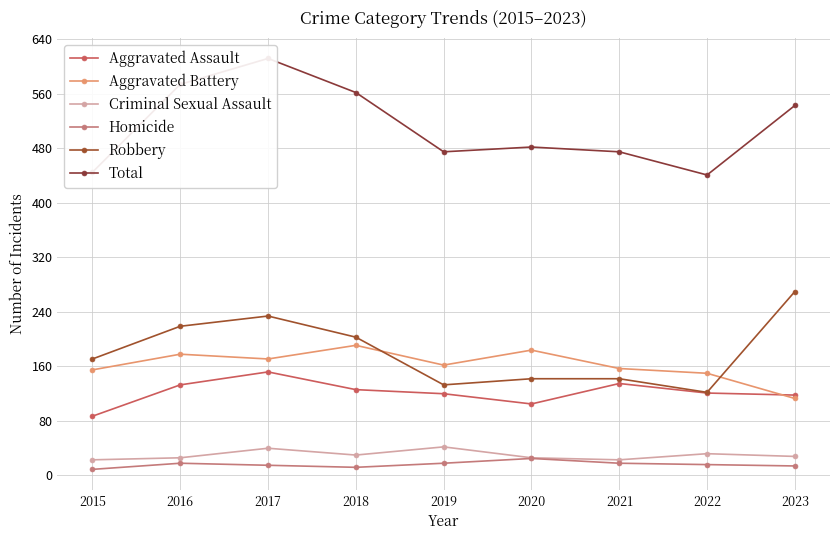

True or false: Robbery and Homicide cross at least once.

False